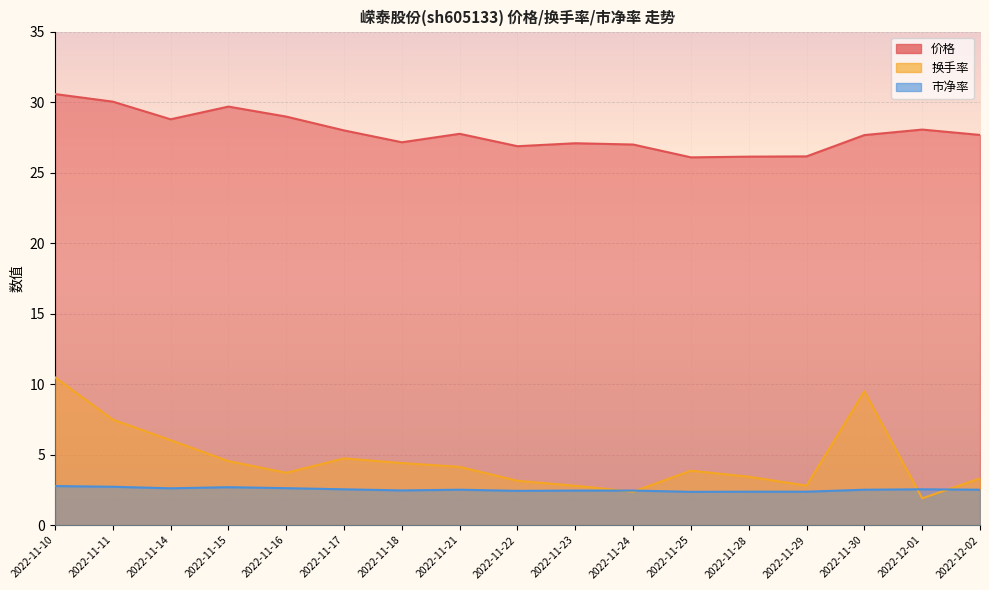

True or false: 价格 and 换手率 intersect in this chart.

False